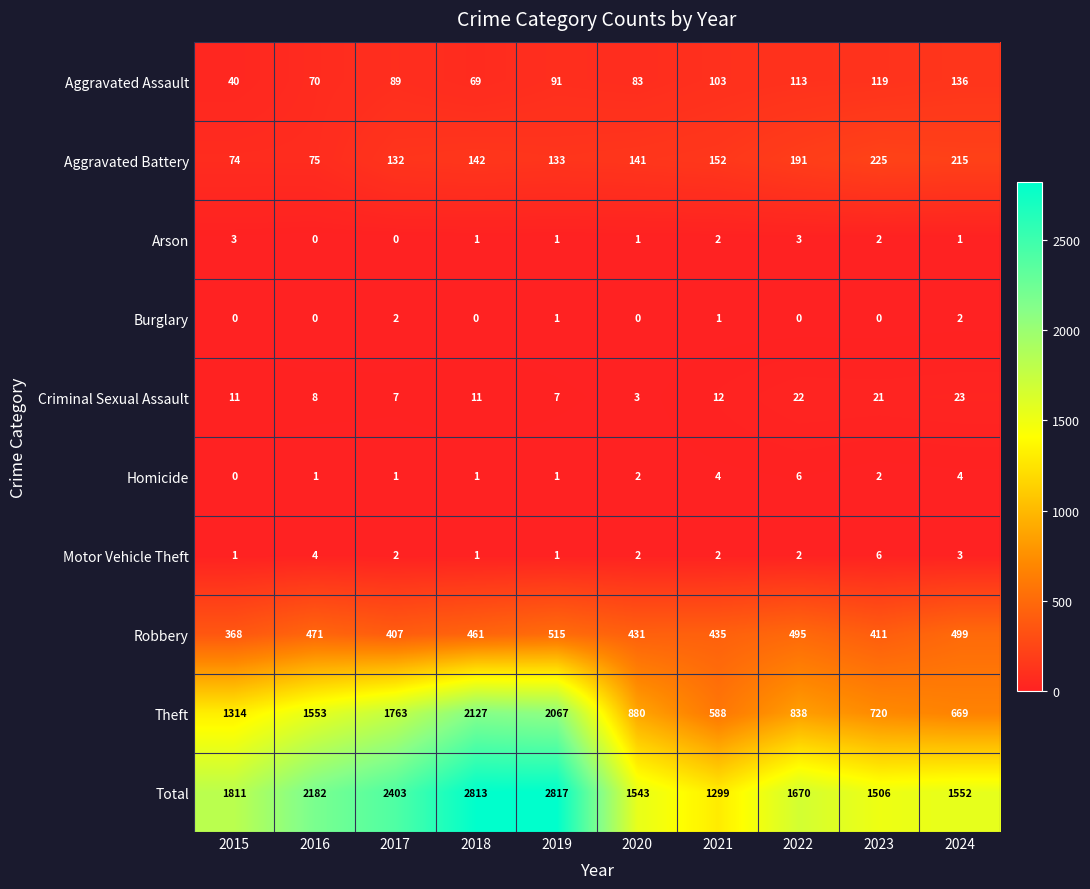

The Motor Vehicle Theft series shows 2 at 2019. True or false?

False